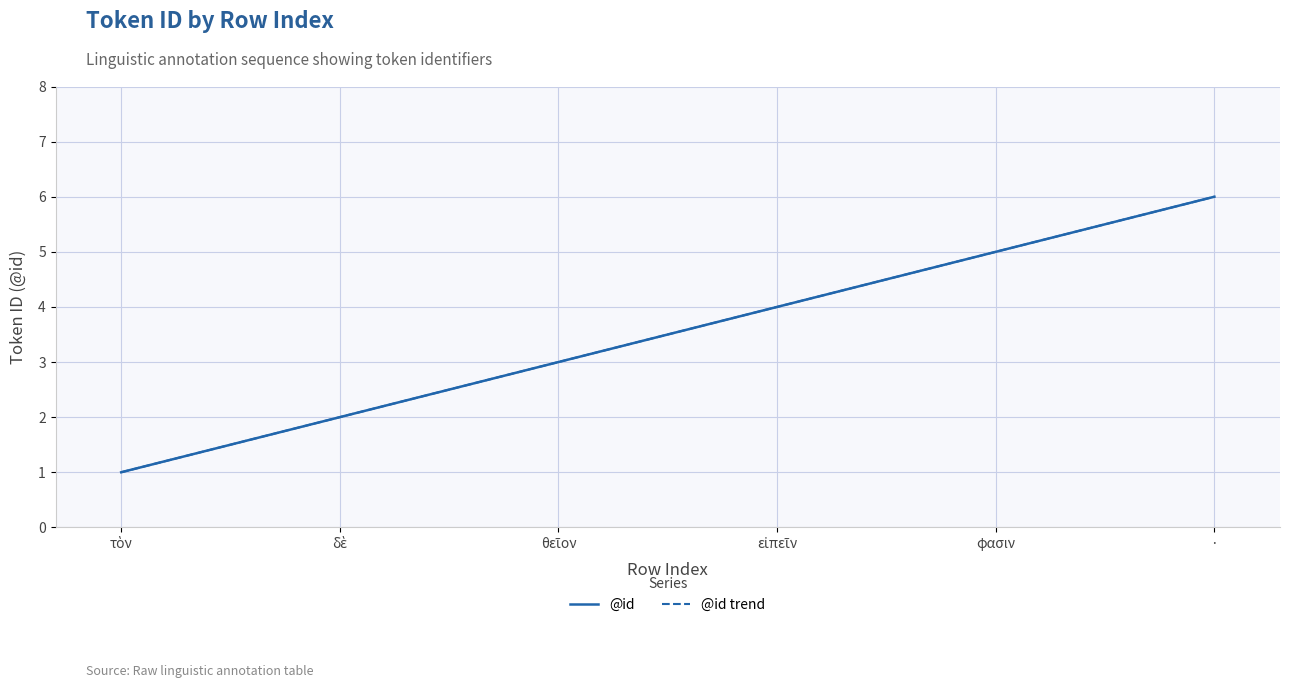

What is the difference between the second highest and minimum values in the @id trend series?

4.0